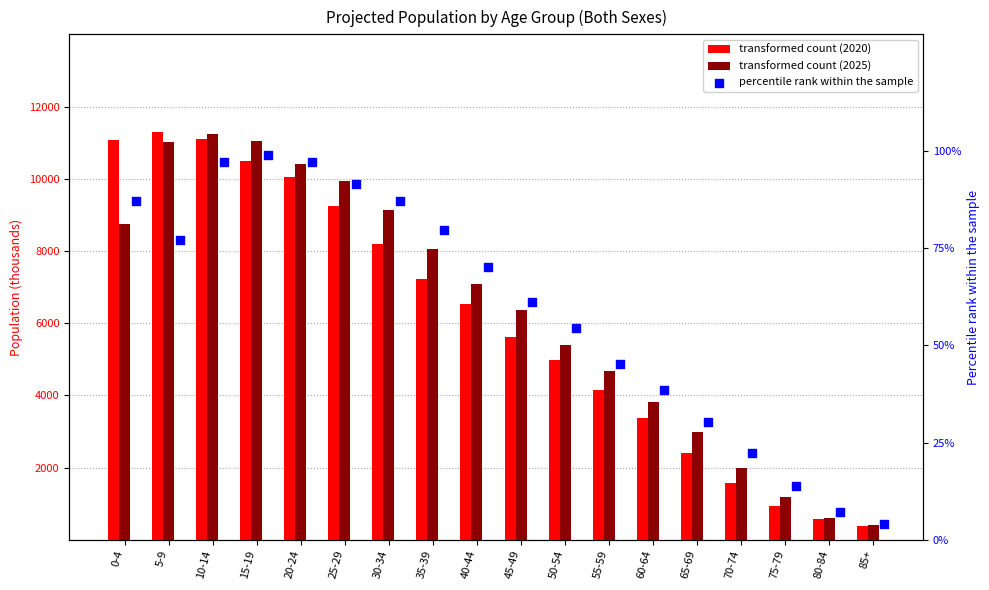

Which series has the largest Y range (max minus min)?

01 July 2020